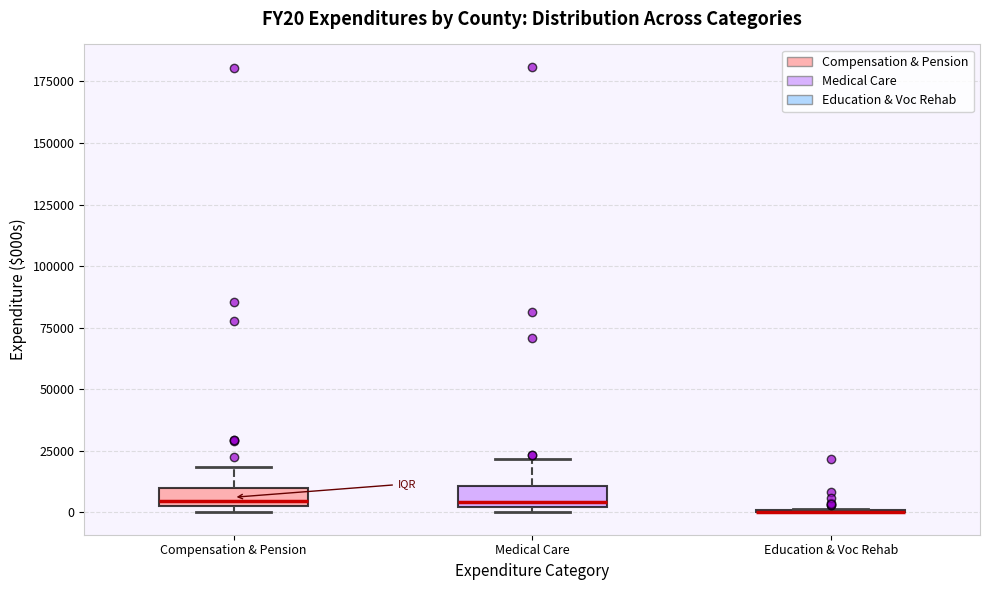

Where is the upper edge of the box for Medical Care on the y-axis? The values are not printed on the chart, so give them approximately, as read against the axis.

10000